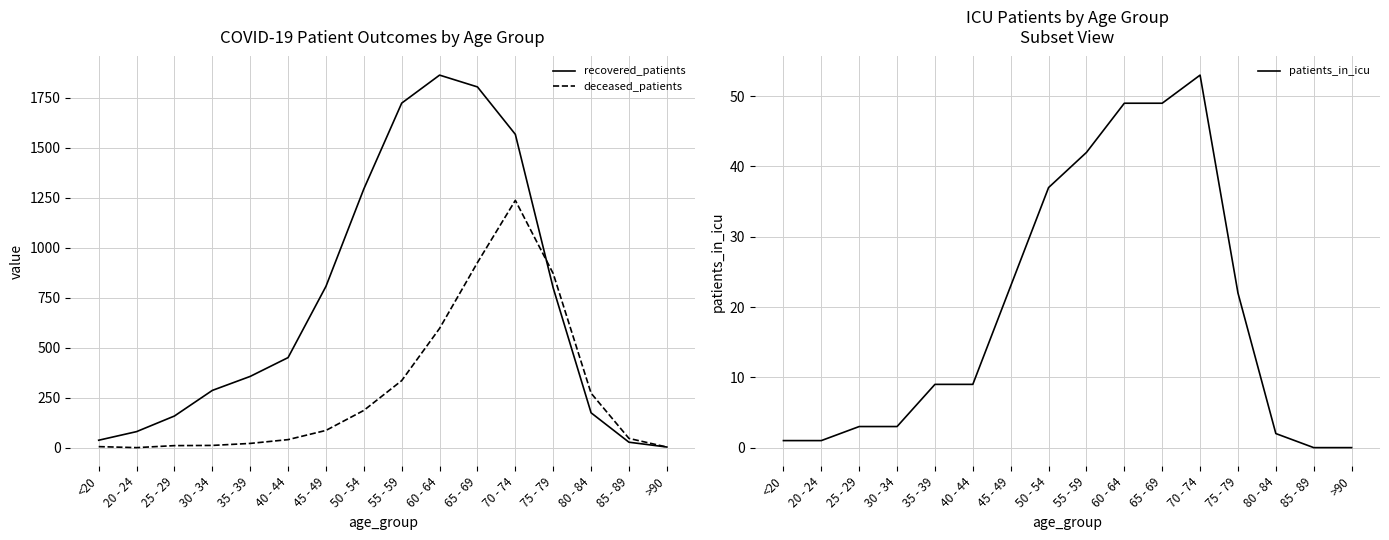

True or false: recovered_patients and patients_in_icu intersect in this chart.

False